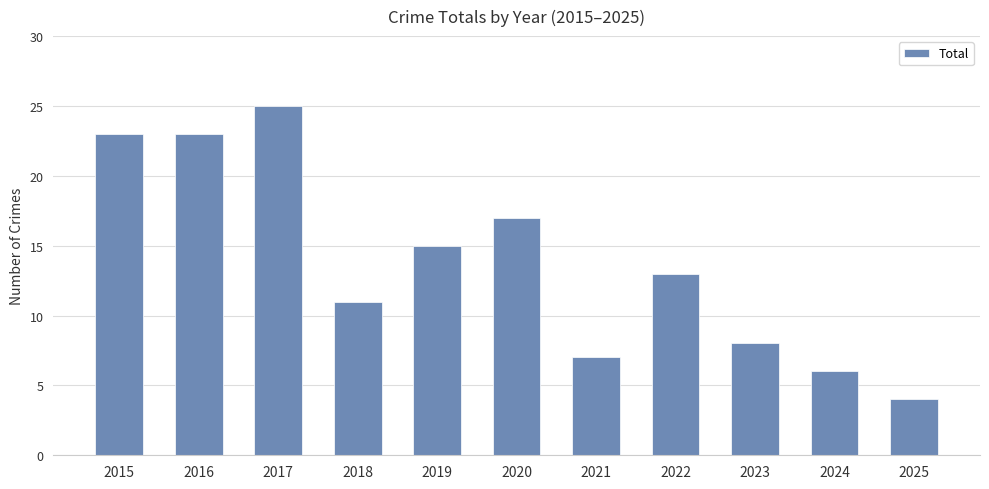

What is the change in value from 2020 to 2022?

-4